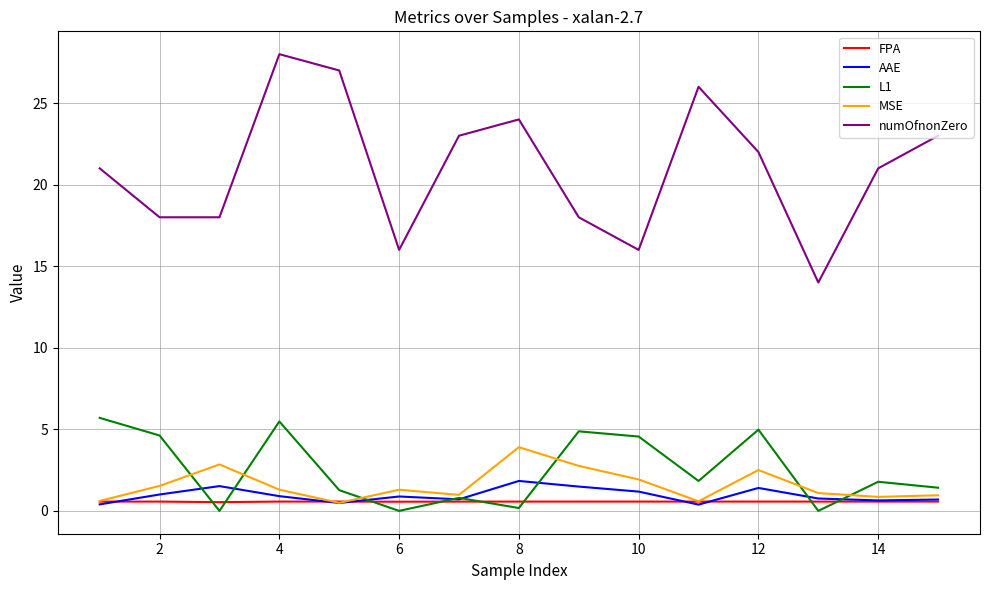

Which series has the largest range (max minus min)?

numOfnonZero